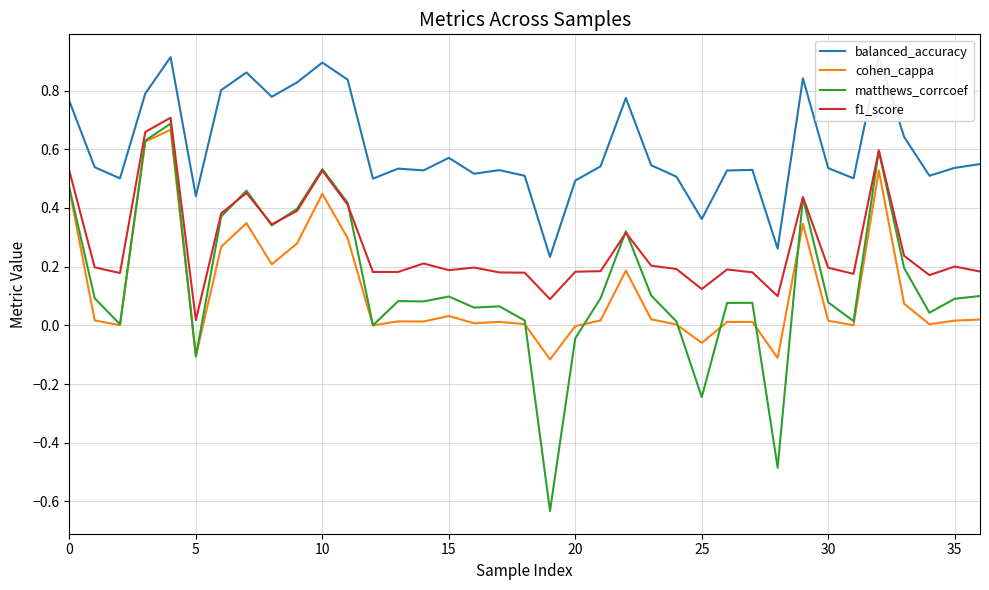

Reading right to left, list all the values displayed in this chart.

balanced_accuracy: 0.5	0.5	0.5	0.6	0.9	0.5	0.5	0.8	0.3	0.5	0.5	0.4	0.5	0.5	0.8	0.5	0.5	0.2	0.5	0.5	0.5	0.6	0.5	0.5	0.5	0.8	0.9	0.8	0.8	0.9	0.8	0.4	0.9	0.8	0.5	0.5	0.8
cohen_cappa: 0.0	0.0	0.0	0.1	0.5	0.0	0.0	0.3	-0.1	0.0	0.0	-0.1	0.0	0.0	0.2	0.0	-0.0	-0.1	0.0	0.0	0.0	0.0	0.0	0.0	0.0	0.3	0.4	0.3	0.2	0.3	0.3	-0.1	0.7	0.6	0.0	0.0	0.5
matthews_corrcoef: 0.1	0.1	0.0	0.2	0.6	0.0	0.1	0.4	-0.5	0.1	0.1	-0.2	0.0	0.1	0.3	0.1	-0.0	-0.6	0.0	0.1	0.1	0.1	0.1	0.1	0.0	0.4	0.5	0.4	0.3	0.5	0.4	-0.1	0.7	0.6	0.0	0.1	0.5
f1_score: 0.2	0.2	0.2	0.2	0.6	0.2	0.2	0.4	0.1	0.2	0.2	0.1	0.2	0.2	0.3	0.2	0.2	0.1	0.2	0.2	0.2	0.2	0.2	0.2	0.2	0.4	0.5	0.4	0.3	0.5	0.4	0.0	0.7	0.7	0.2	0.2	0.5